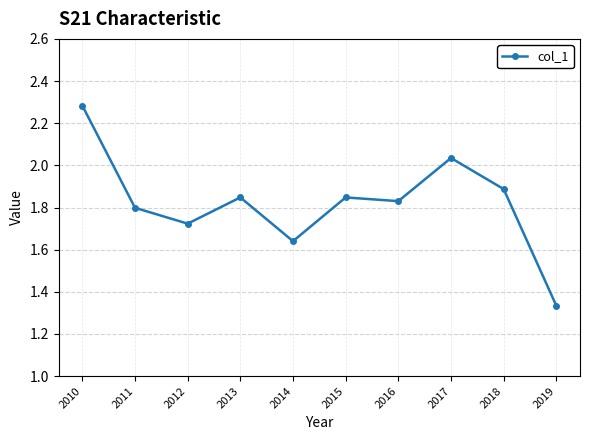

Between 2015 and 2019, which is larger?

2015